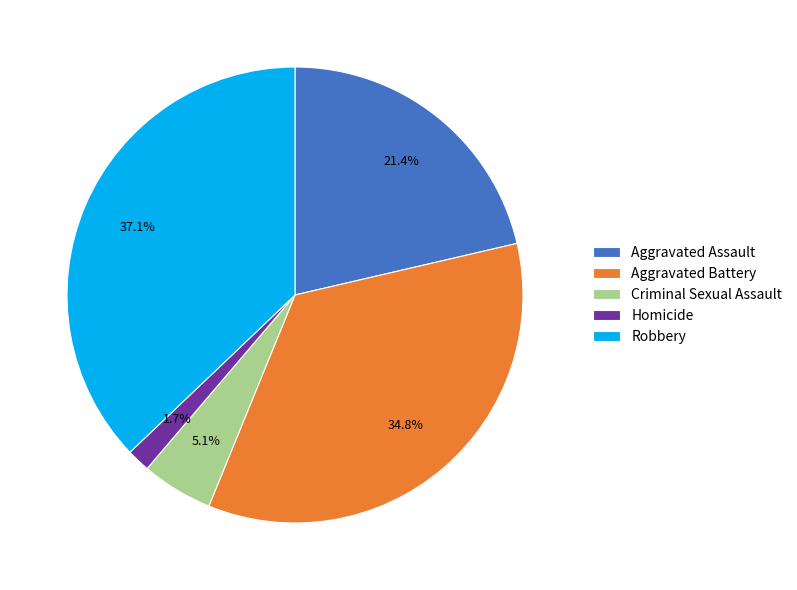

Is there any slice that represents more than half of the pie?

No